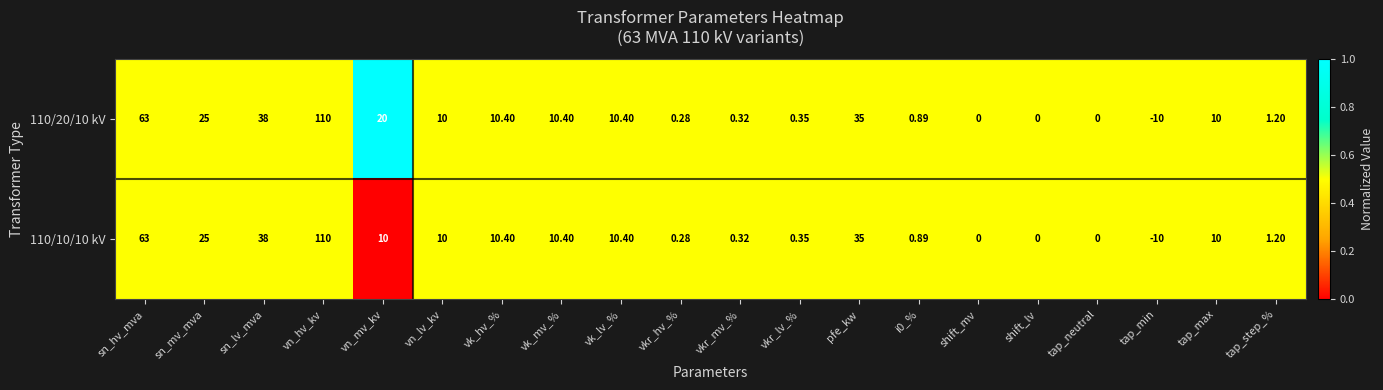

Which category has the lowest value across all series?

tap_min